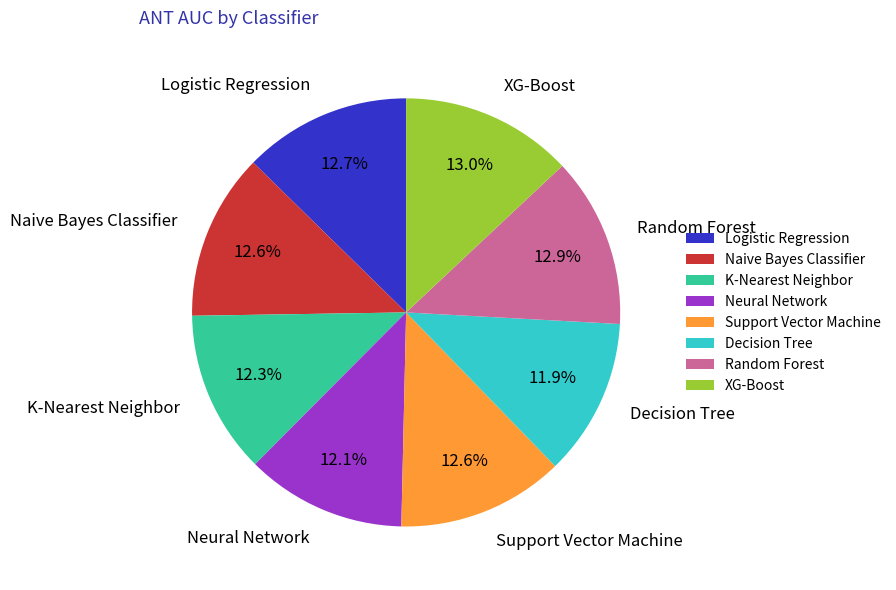

Between XG-Boost and Decision Tree, which is larger?

XG-Boost